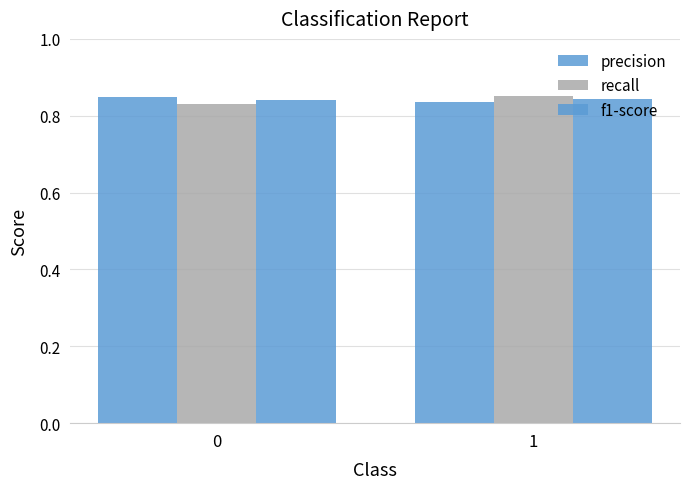

How many bars are there in total?

6